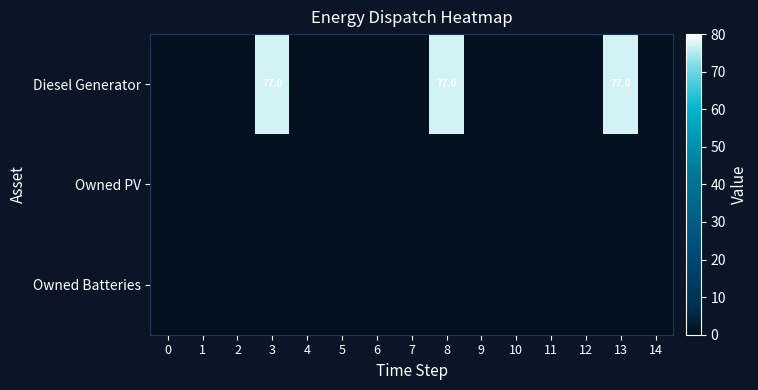

Which series changed the most between 6 and 11?

Diesel Generator